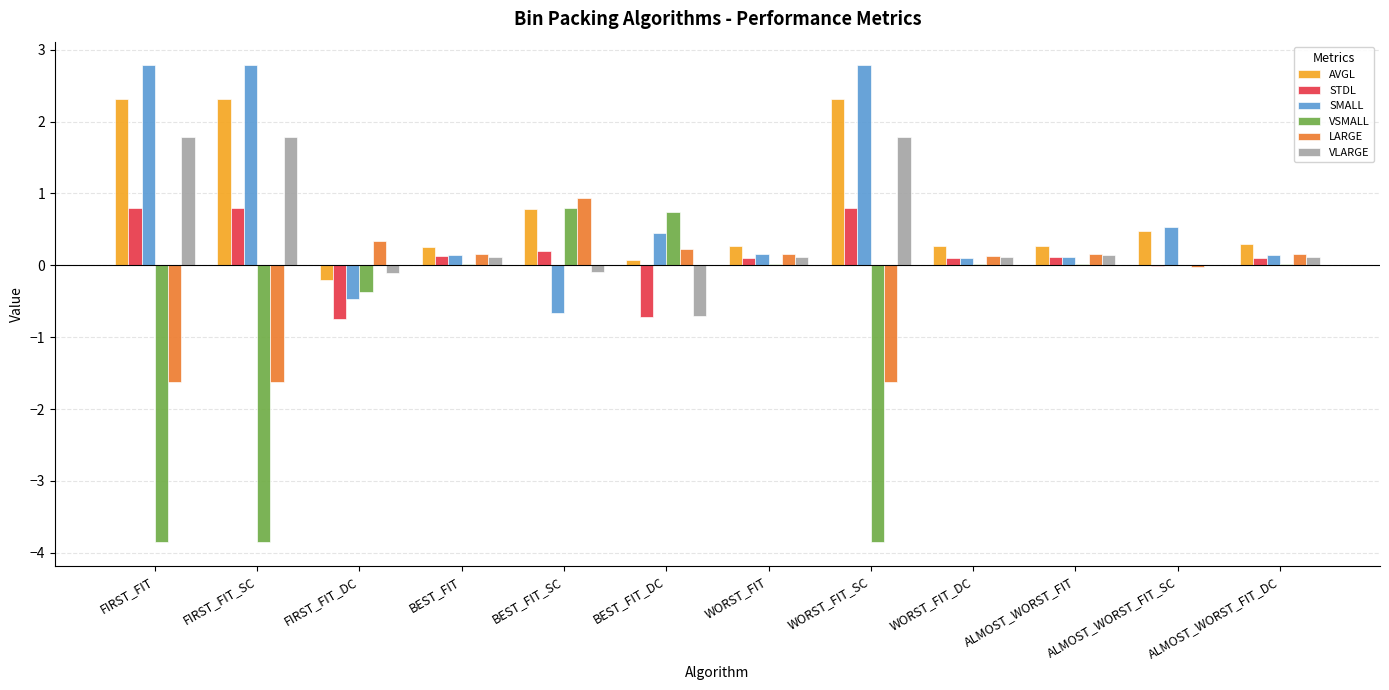

What is the total value across all series at FIRST_FIT_SC?

2.2